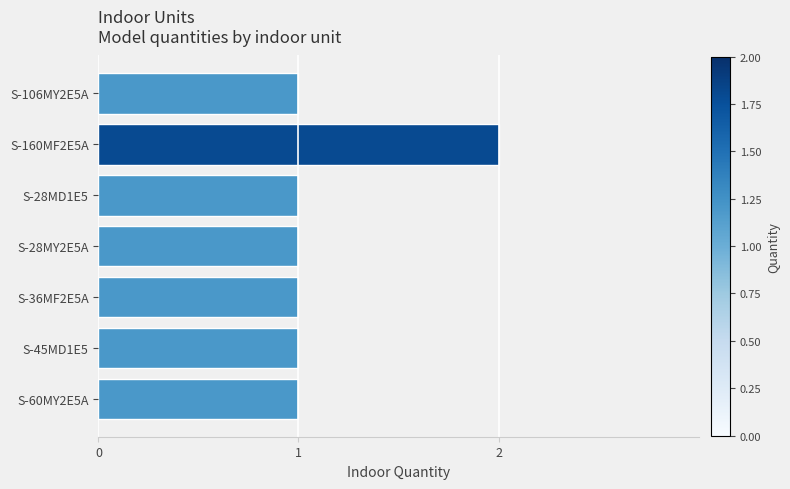

Reading top to bottom, what are all the values shown in this chart?

1	2	1	1	1	1	1